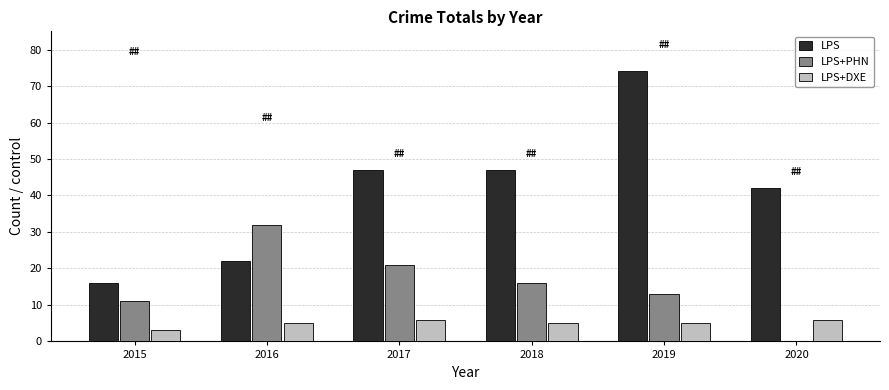

What value does the LPS+PHN series have at 2016, to the nearest 10?

30